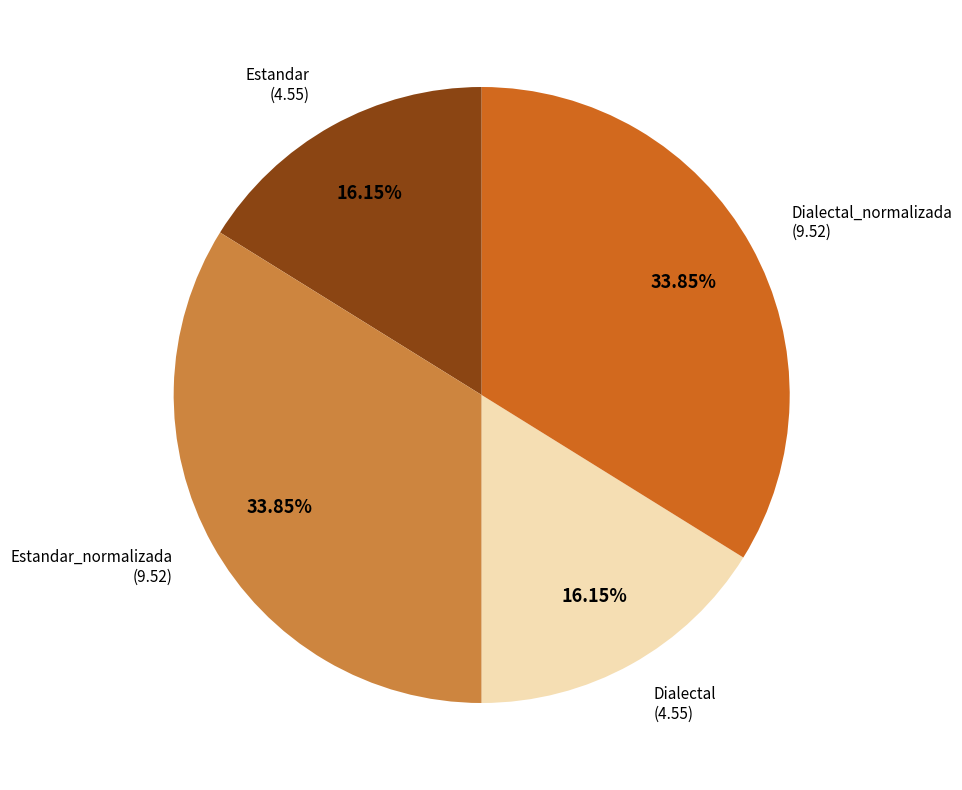

Does any single category account for the majority?

No